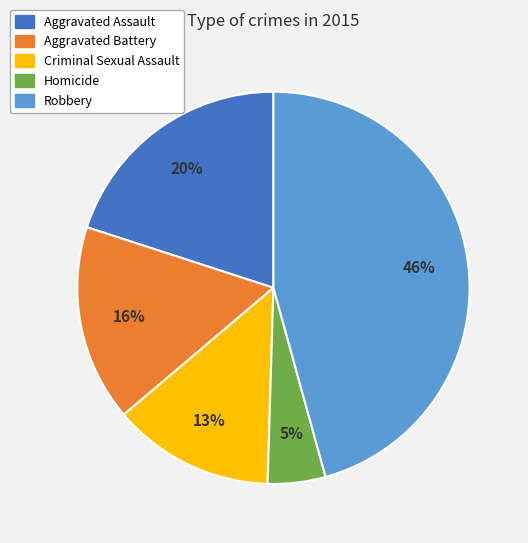

How many slices are in this pie chart?

5